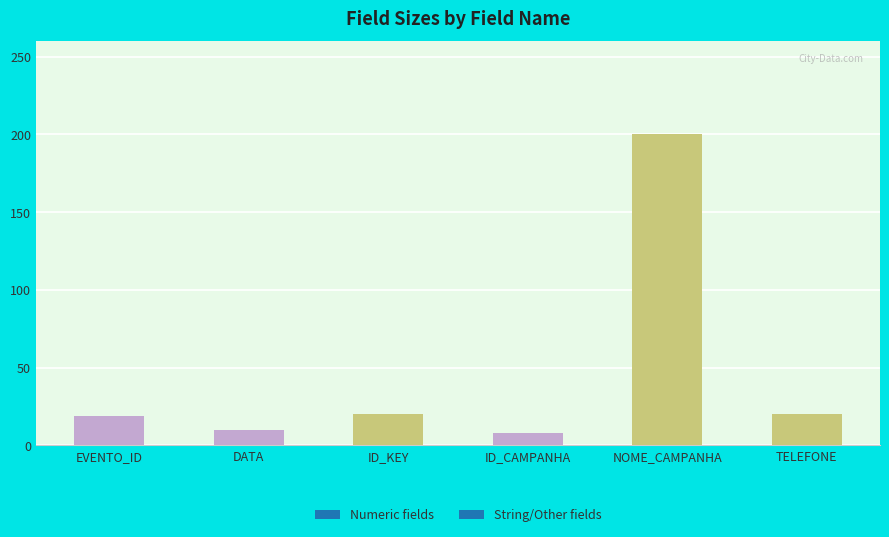

How many categories are shown in the chart?

6